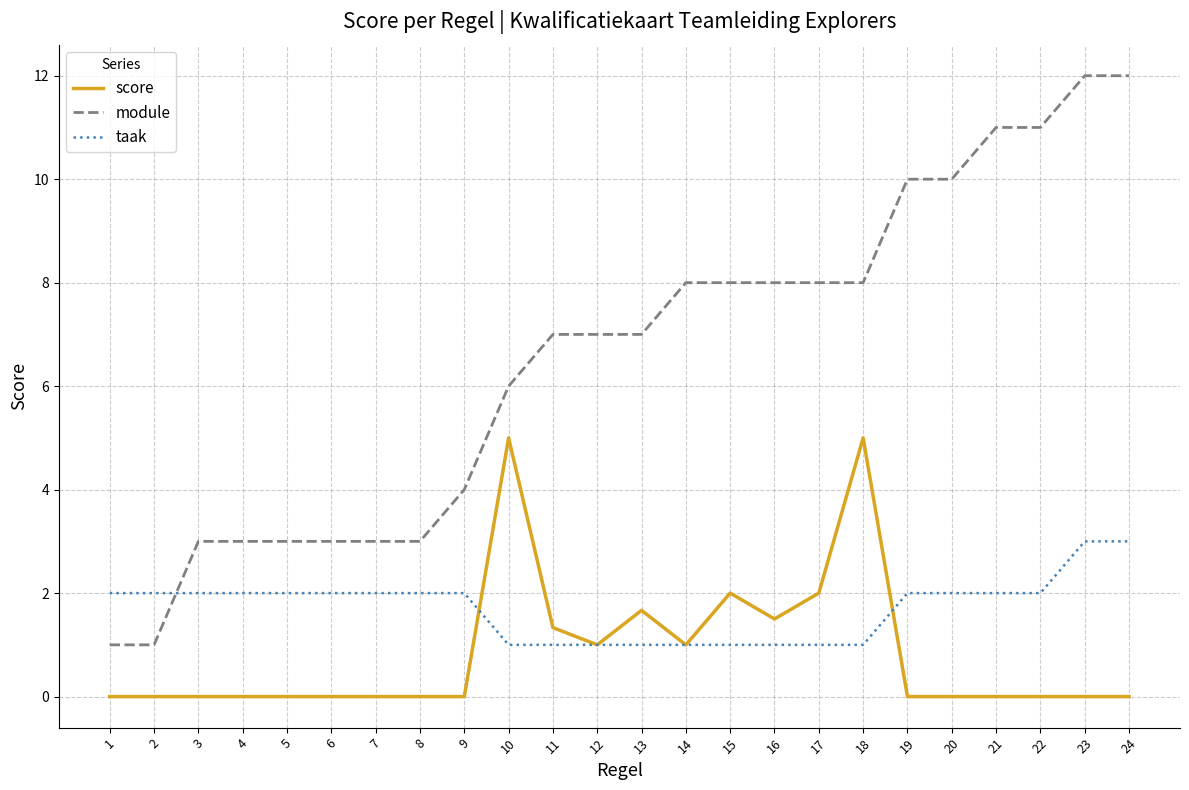

Reading right to left, list all the values displayed in this chart.

score: 0.0	0.0	0.0	0.0	0.0	0.0	5.0	2.0	1.5	2.0	1.0	1.7	1.0	1.3	5.0	0.0	0.0	0.0	0.0	0.0	0.0	0.0	0.0	0.0
module: 12.0	12.0	11.0	11.0	10.0	10.0	8.0	8.0	8.0	8.0	8.0	7.0	7.0	7.0	6.0	4.0	3.0	3.0	3.0	3.0	3.0	3.0	1.0	1.0
taak: 3.0	3.0	2.0	2.0	2.0	2.0	1.0	1.0	1.0	1.0	1.0	1.0	1.0	1.0	1.0	2.0	2.0	2.0	2.0	2.0	2.0	2.0	2.0	2.0